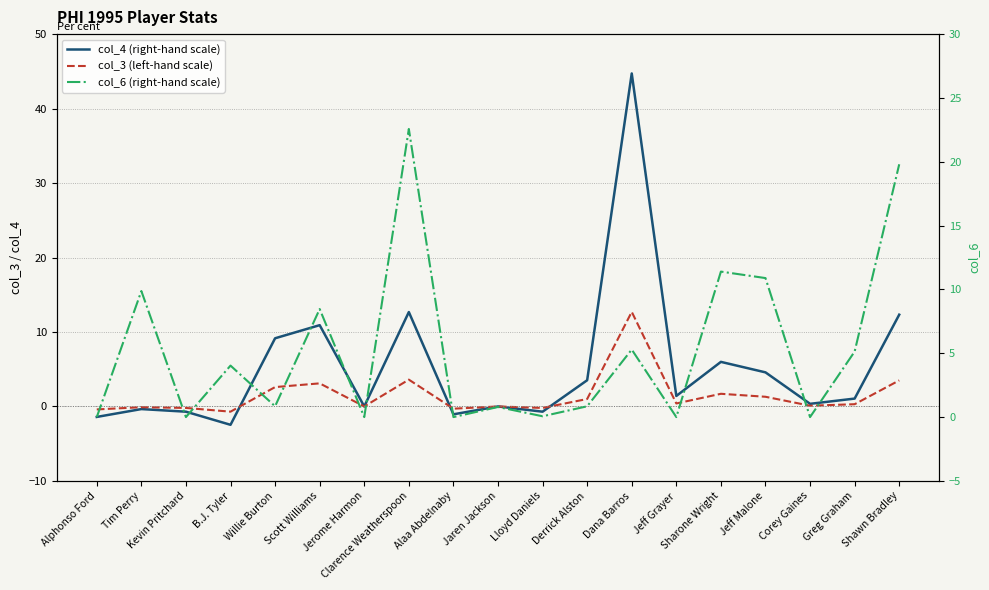

What is the difference between the maximum and second lowest values in the col_4 (right-hand scale) series?

46.1